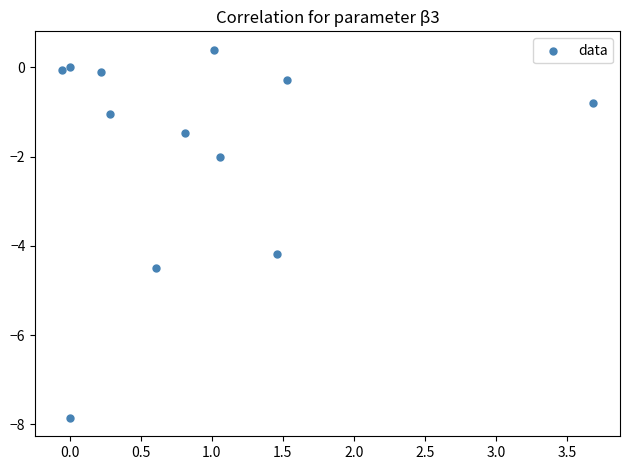

What Y value in the scatter plot is closest to -3?

-2.0